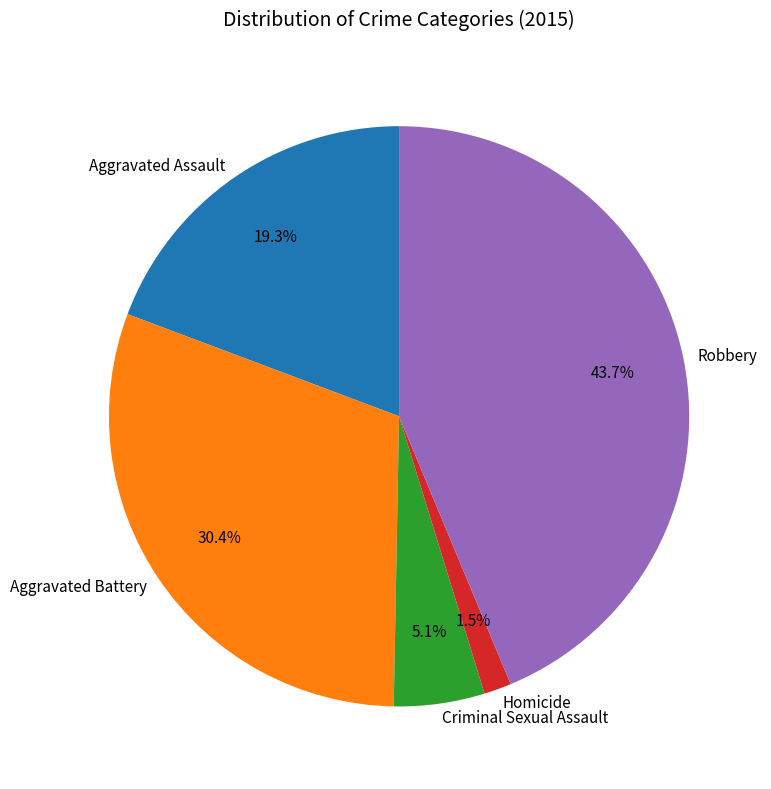

Which slice is the largest?

Robbery